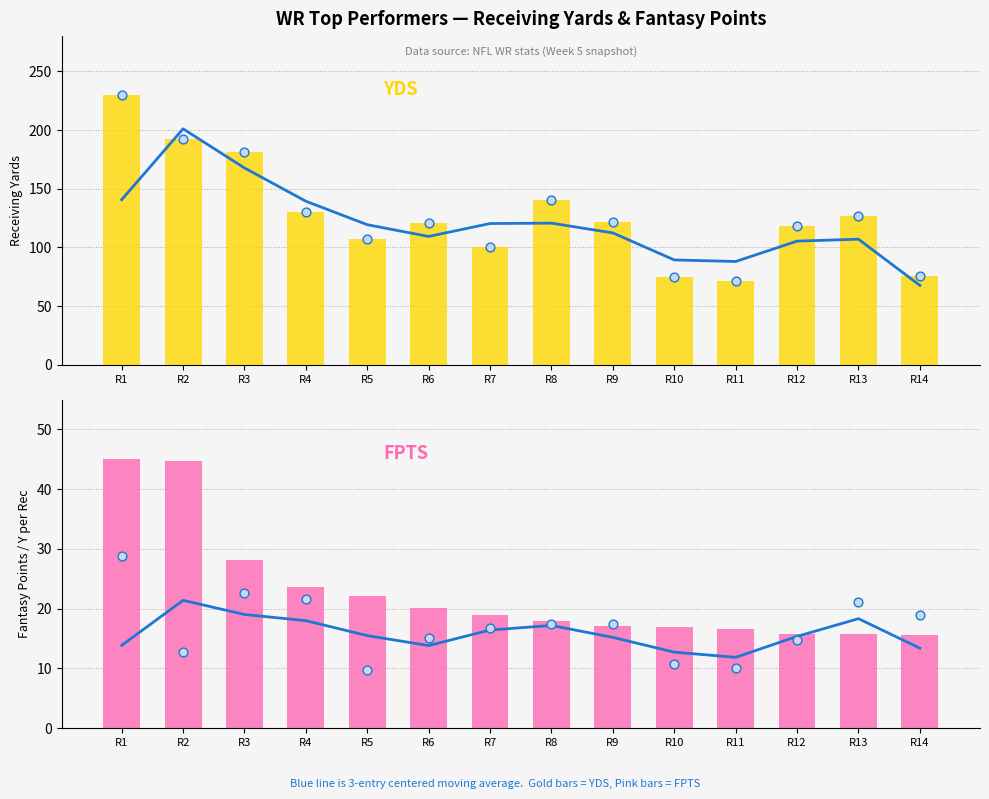

Which series has the widest spread of Y values?

YDS